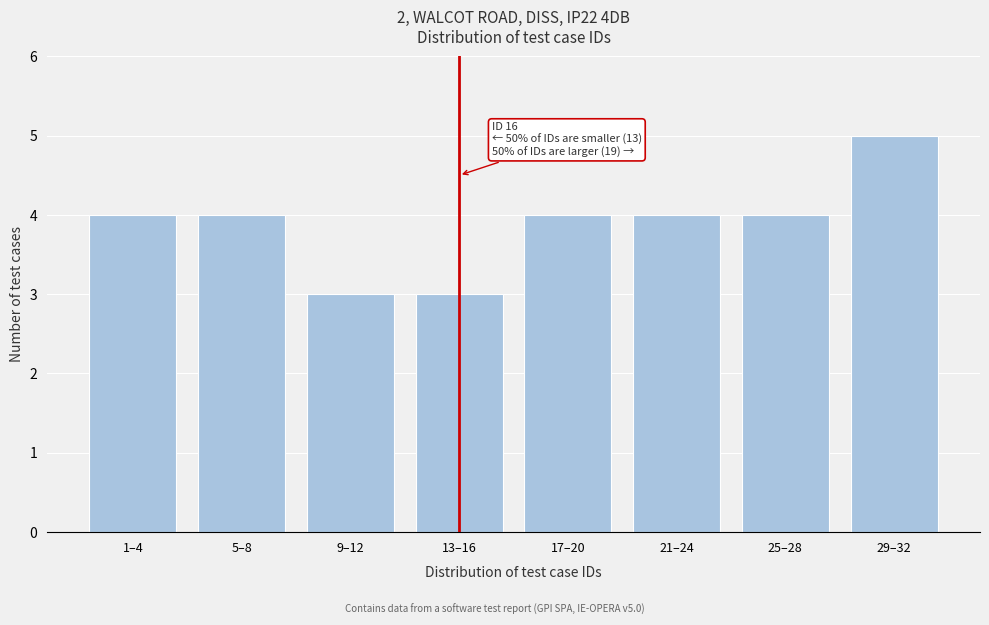

Reading left to right, transcribe all the data shown in this chart.

4	4	3	3	4	4	4	5